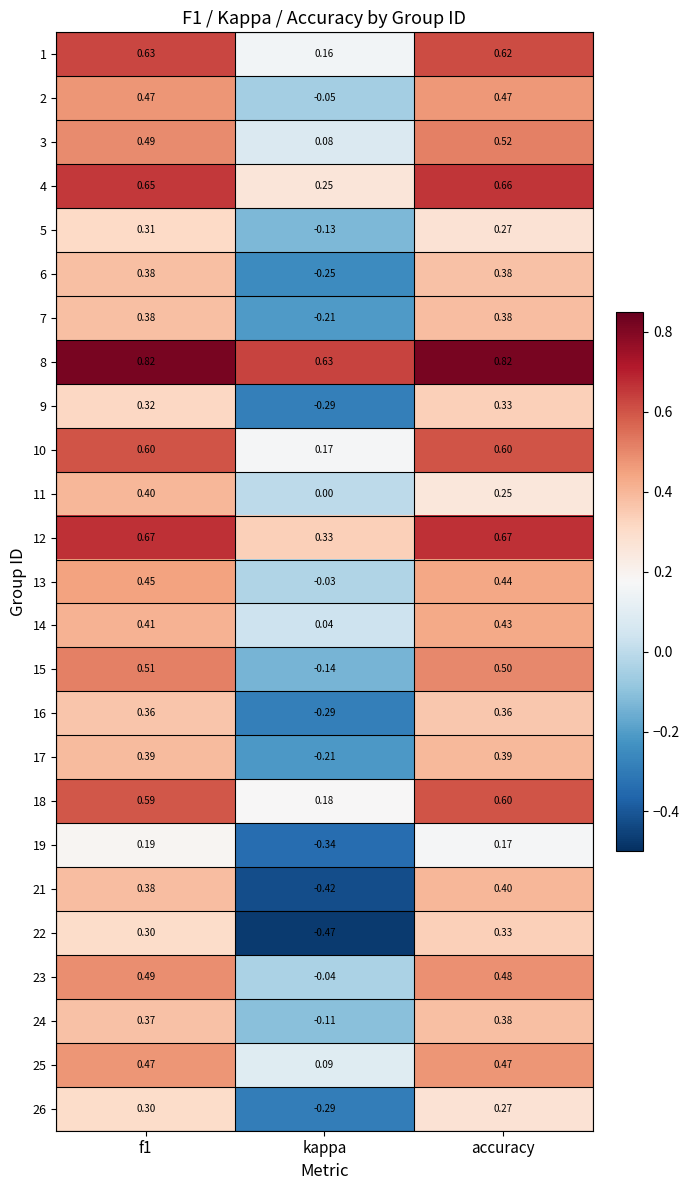

Which series has the largest total across all categories?

8